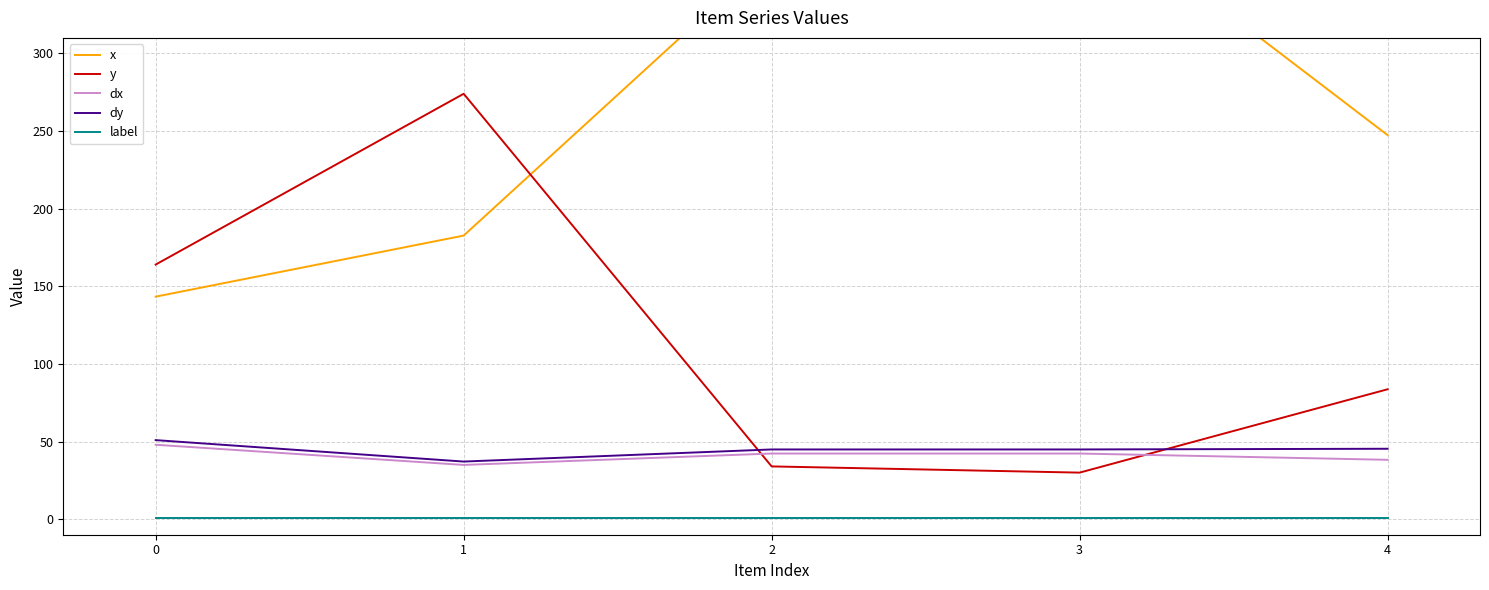

What is the sum of the dx values at 3 and 1?

77.2